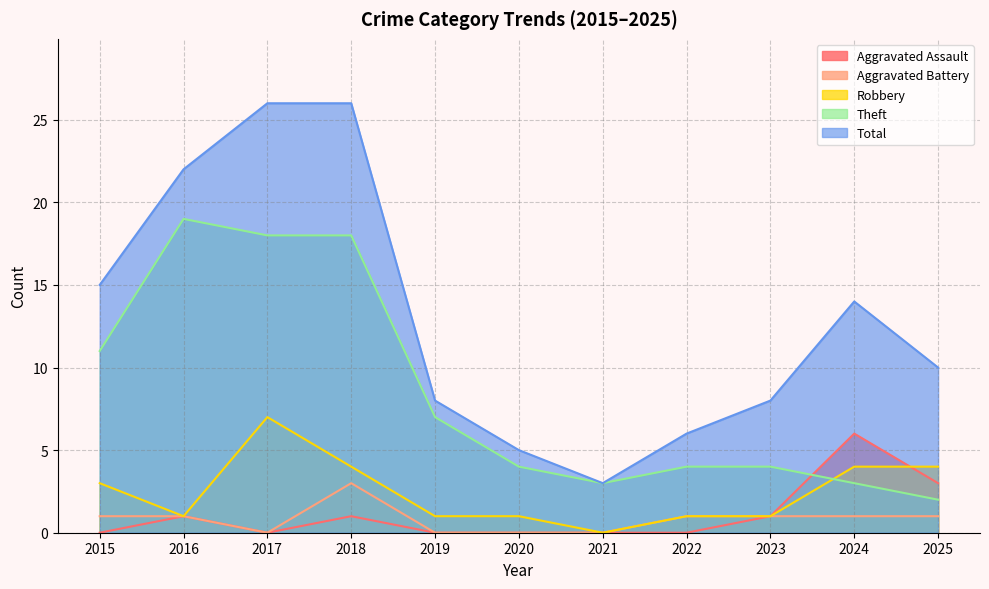

The Robbery series shows 4 at 2021. True or false?

False